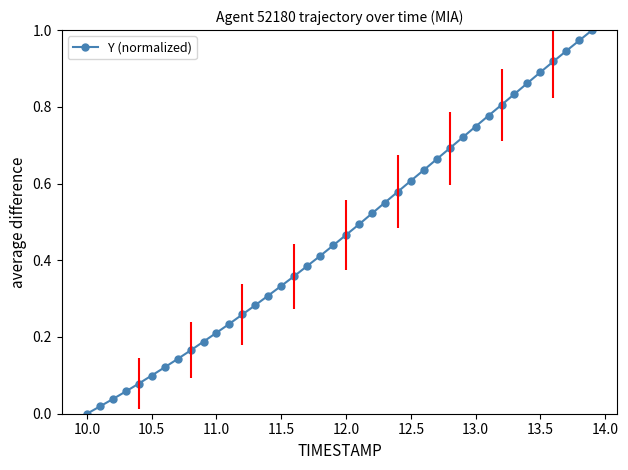

True or false: the data has more than 0 interior local peaks.

False